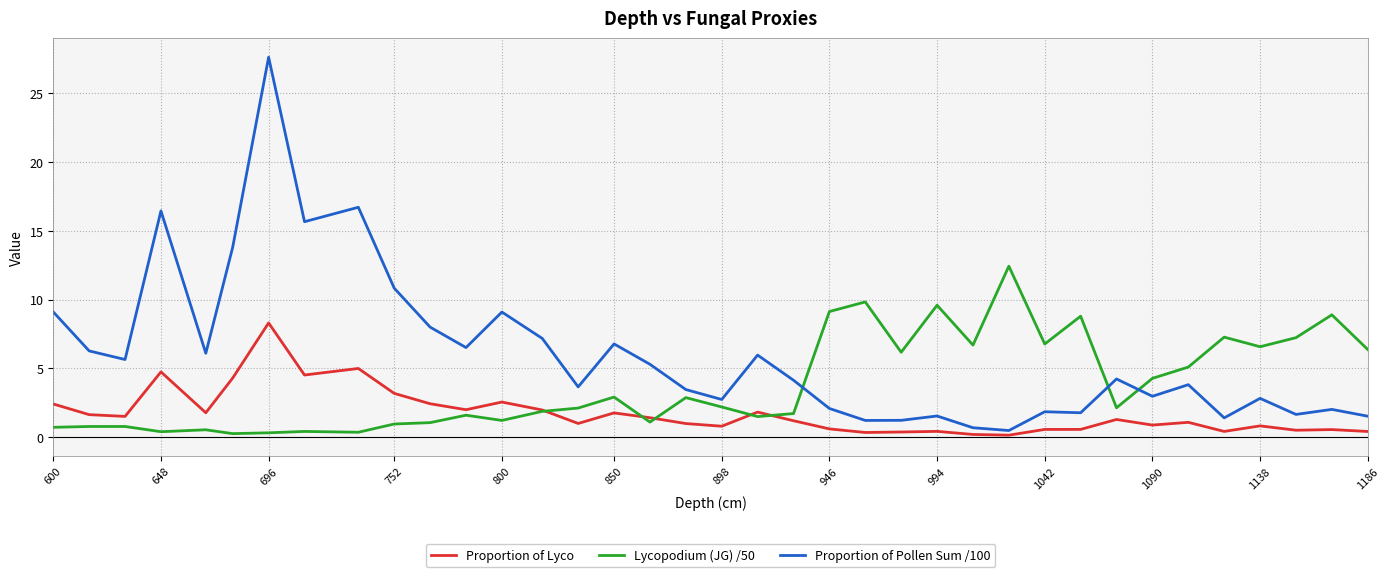

What are all the series names shown in the legend?

Proportion of Lyco, Lycopodium (JG) /50, Proportion of Pollen Sum /100